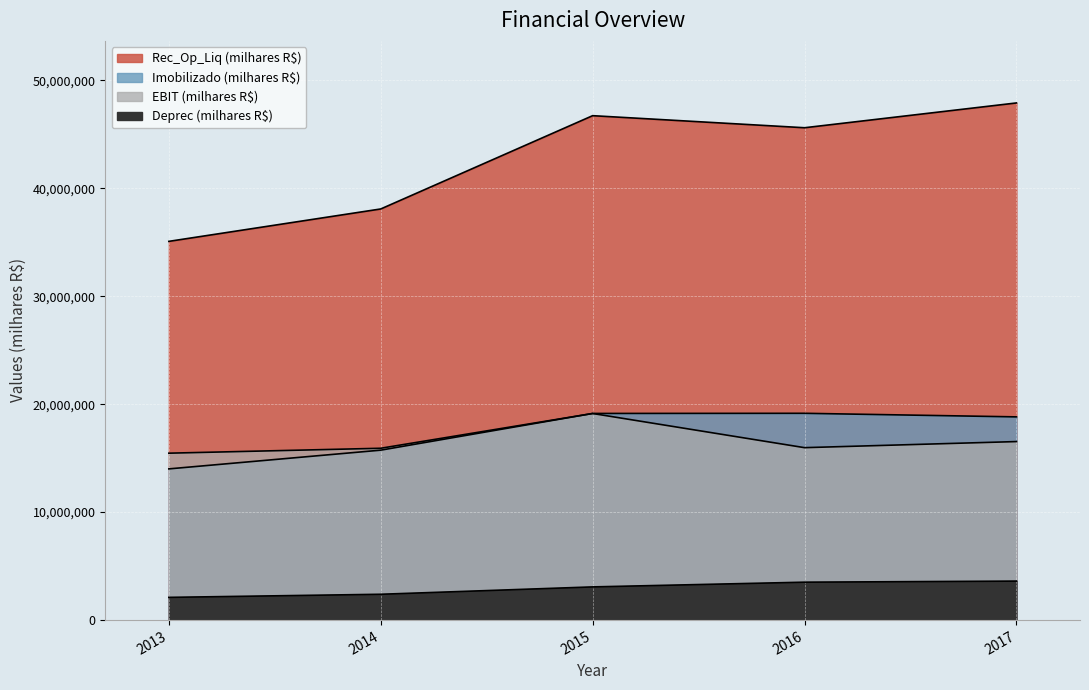

What is the maximum value for Rec_Op_Liq (milhares R$)?

47899300